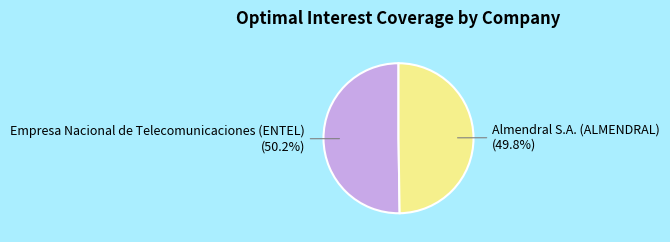

What is the ratio of the value at Empresa Nacional de Telecomunicaciones (ENTEL) to the value at Almendral S.A. (ALMENDRAL)?

1.0